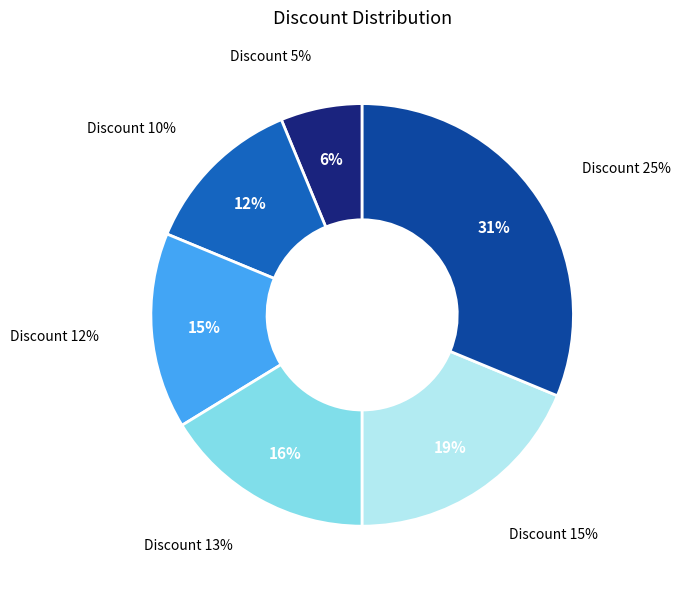

What is the smallest slice in the pie chart?

Discount 5%